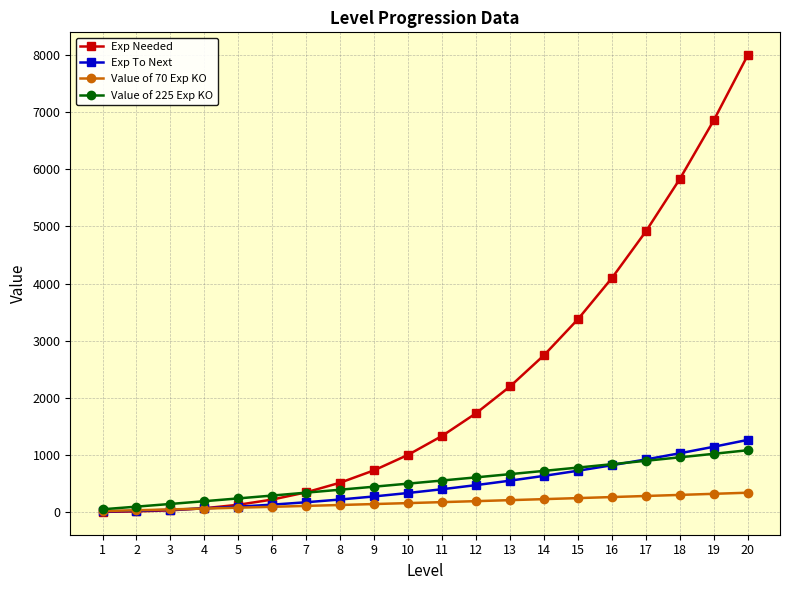

What is the greatest value displayed?

8000.0